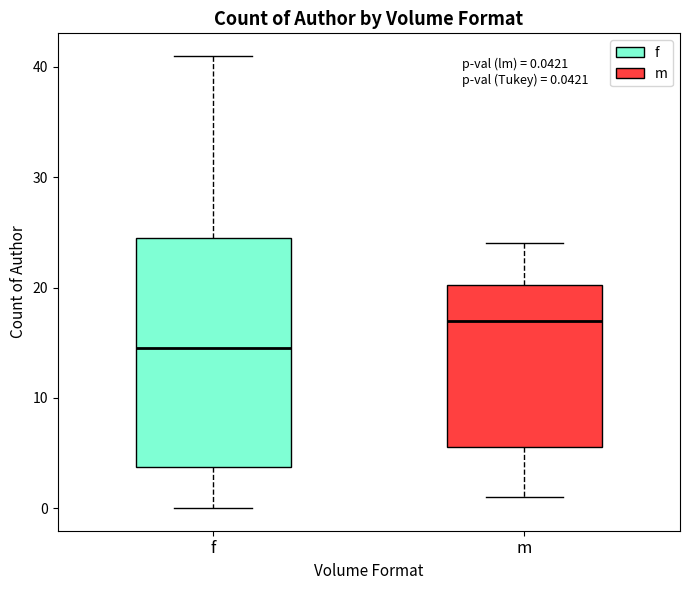

Which box's median line is the highest?

m